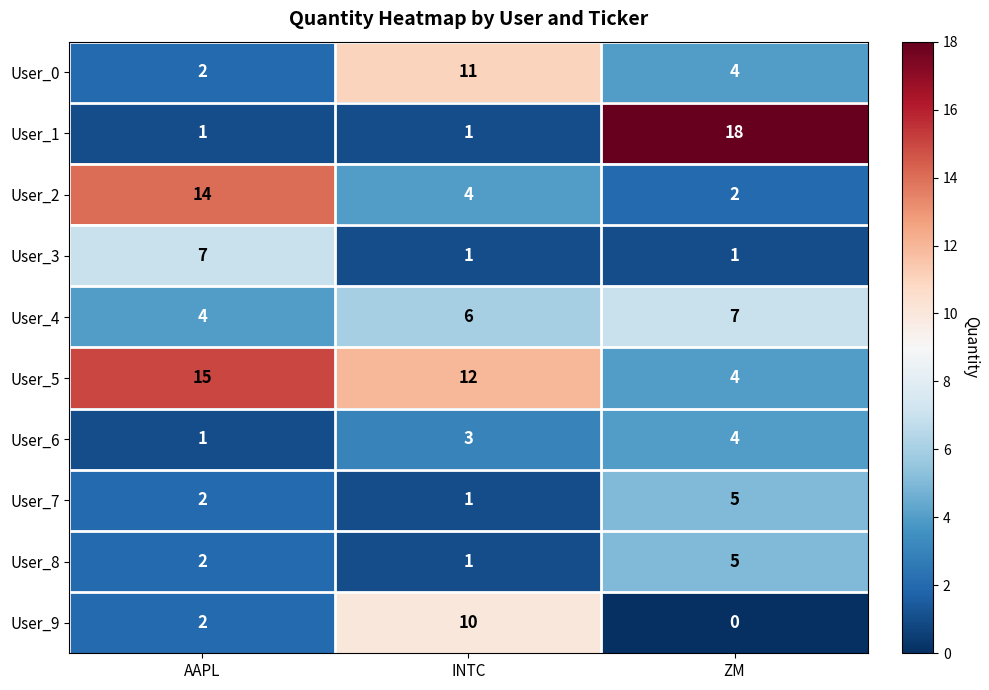

What is the difference between the maximum and minimum values in the User_6 series?

3